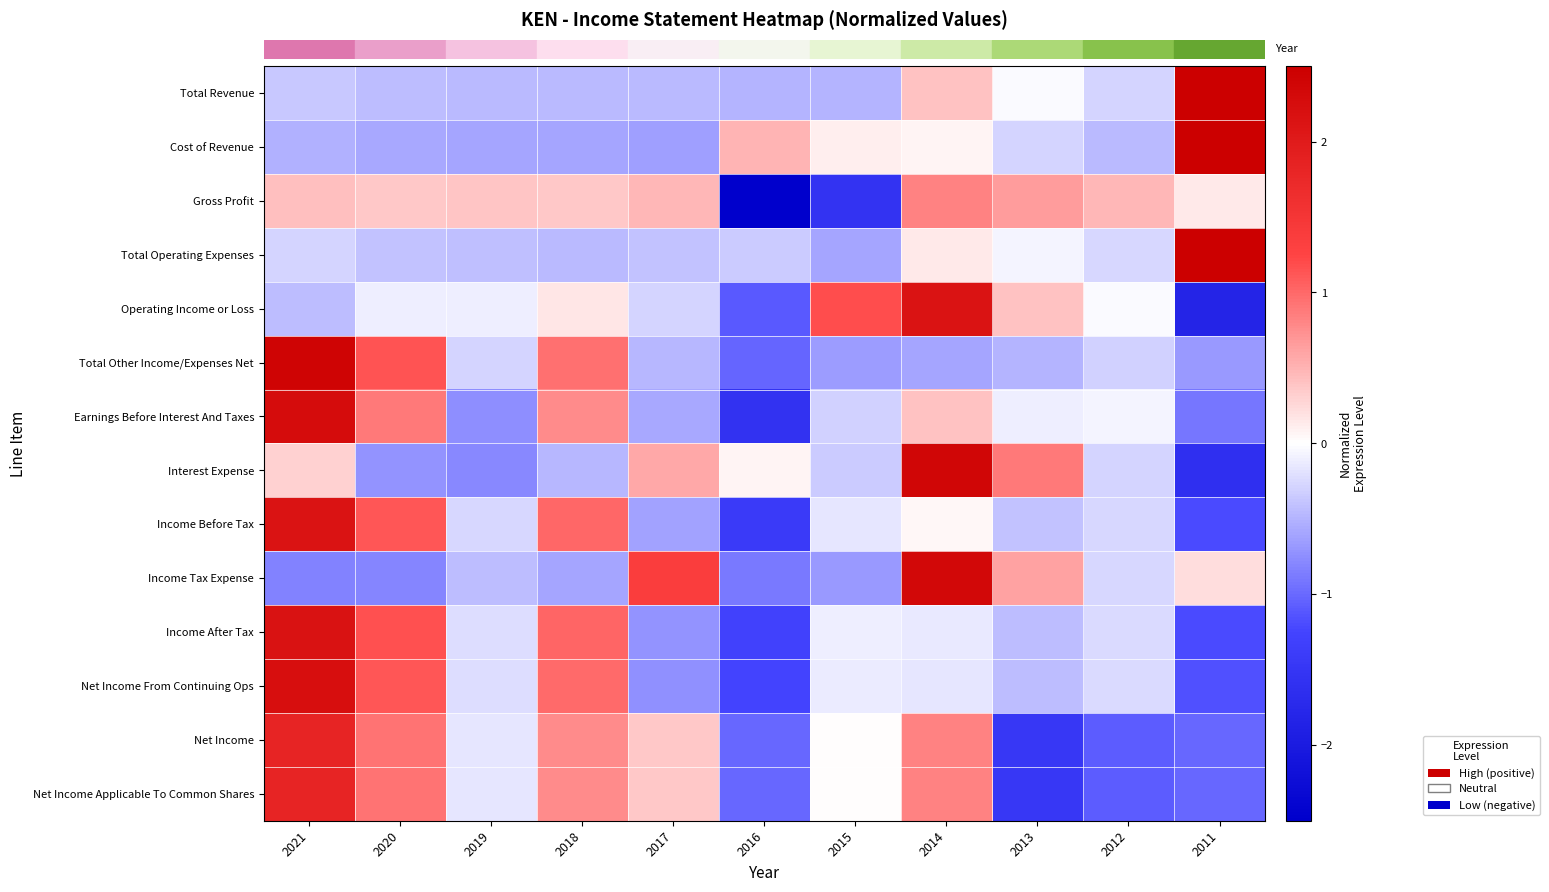

How many categories are shown in the chart?

11